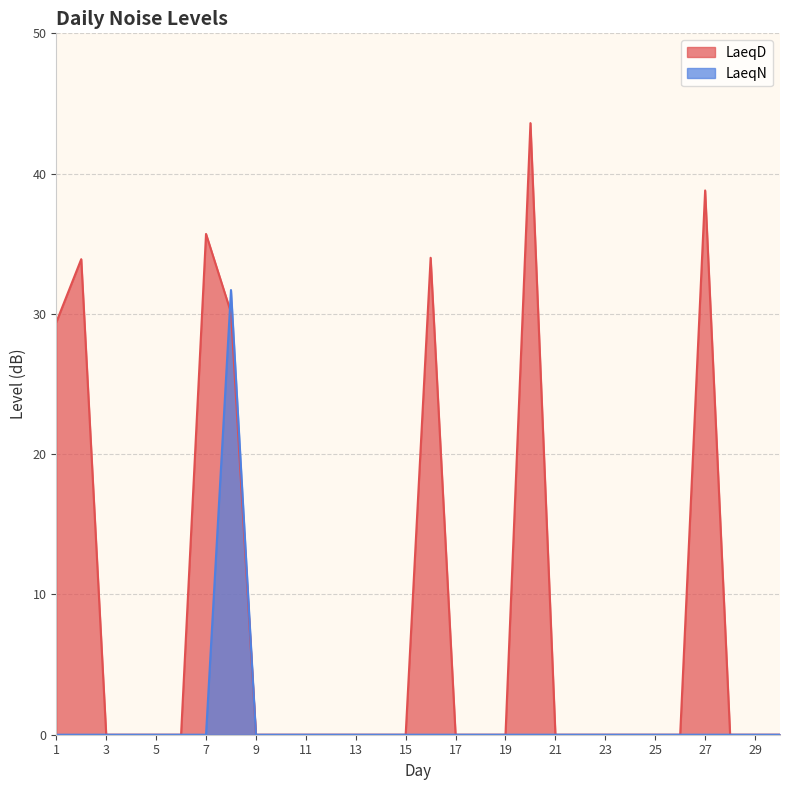

The LaeqD series shows 35.7 at 7. True or false?

True